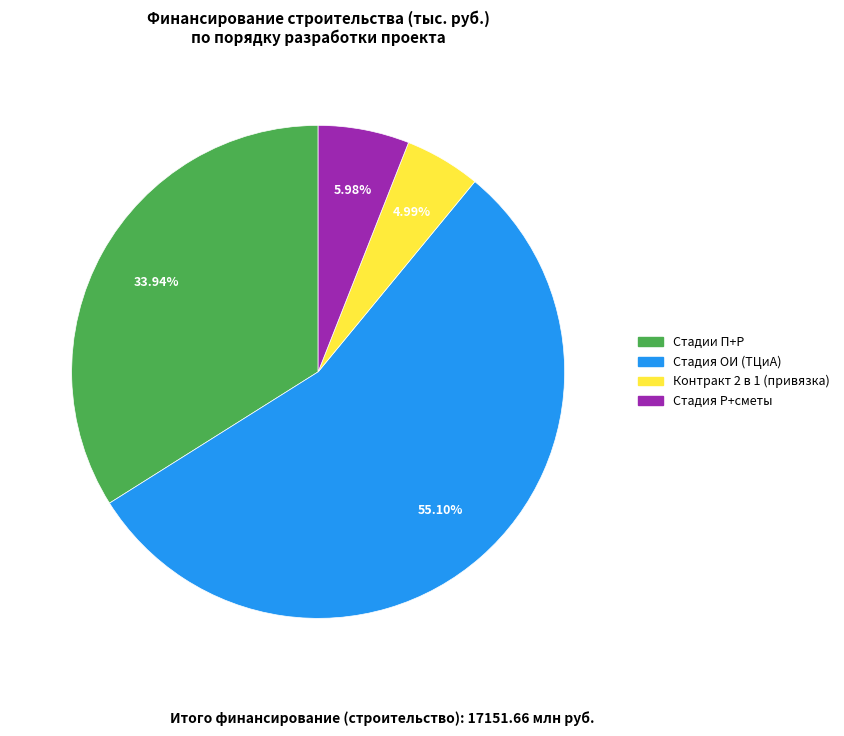

Which slice is the smallest?

Контракт 2 в 1 (привязка)